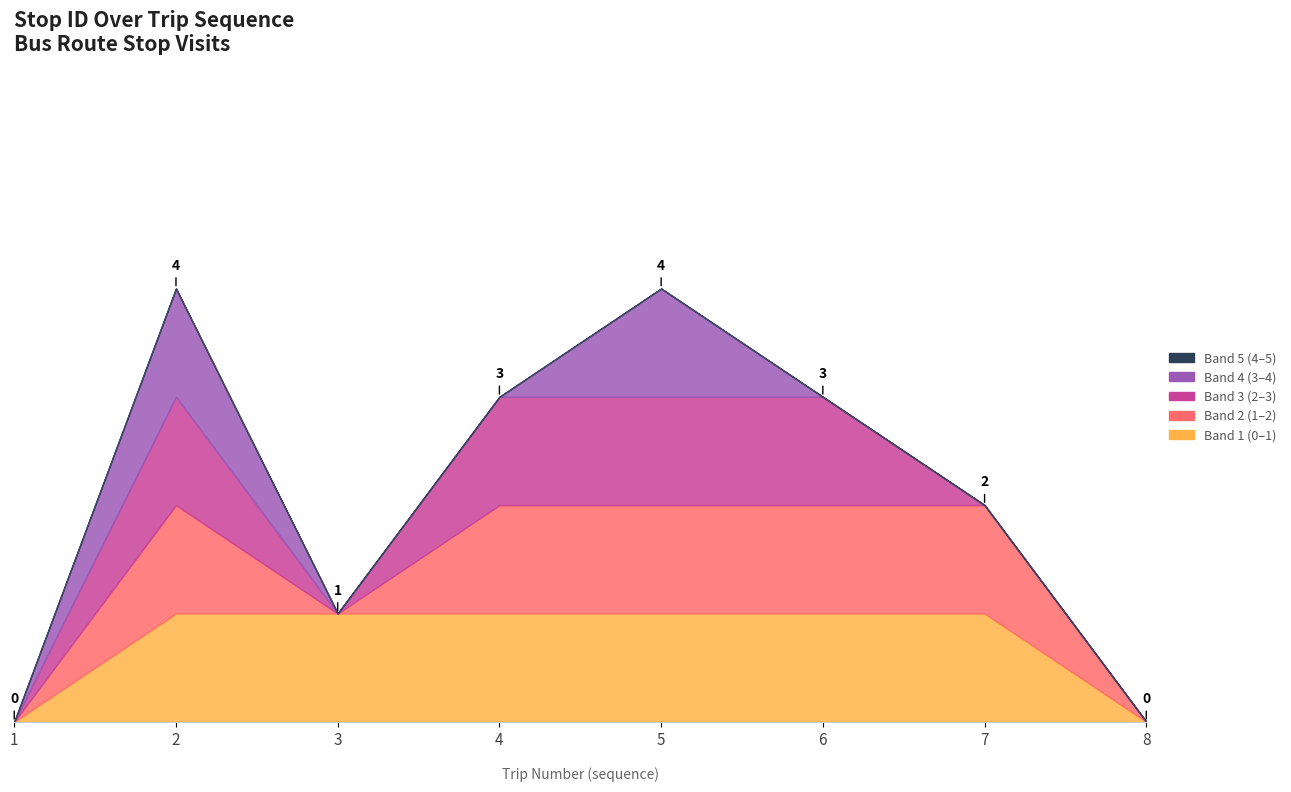

How many positive values are there?

6